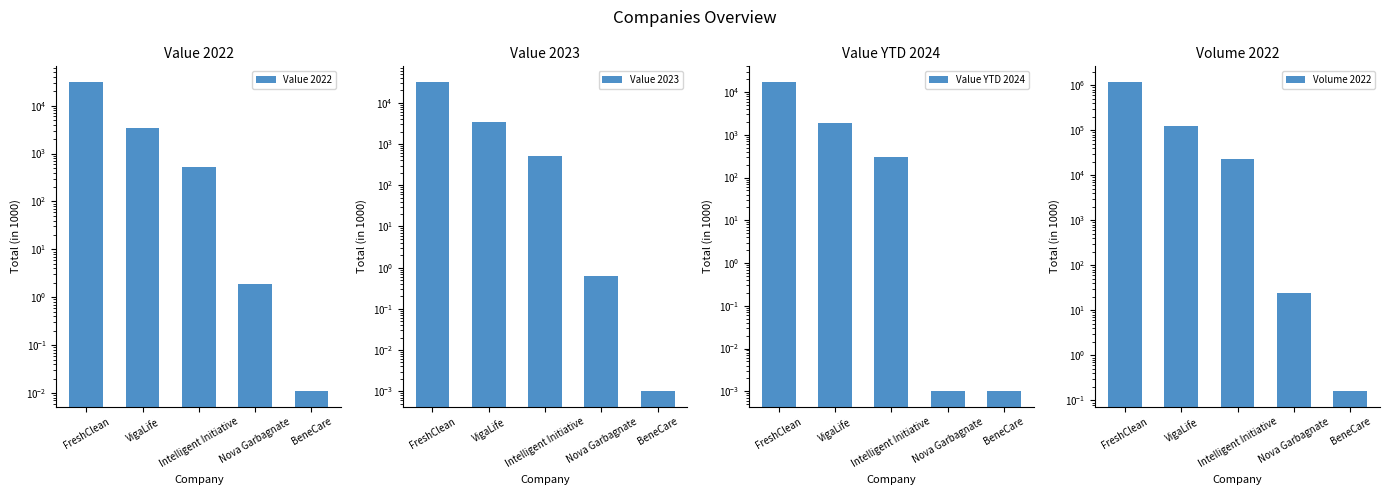

Which category has the lowest value in the Value YTD 2024 series?

Nova Garbagnate